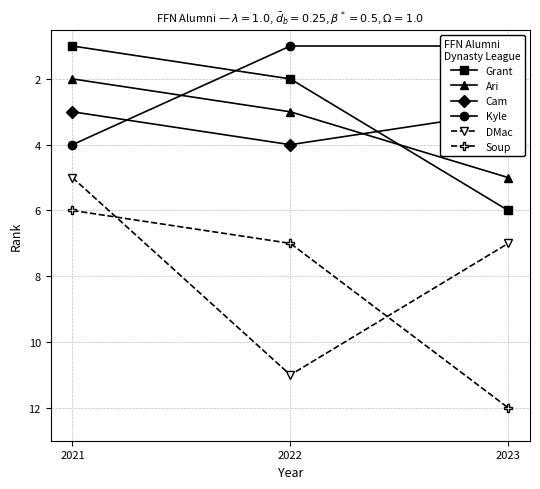

At how many categories does at least one series exceed 7?

2